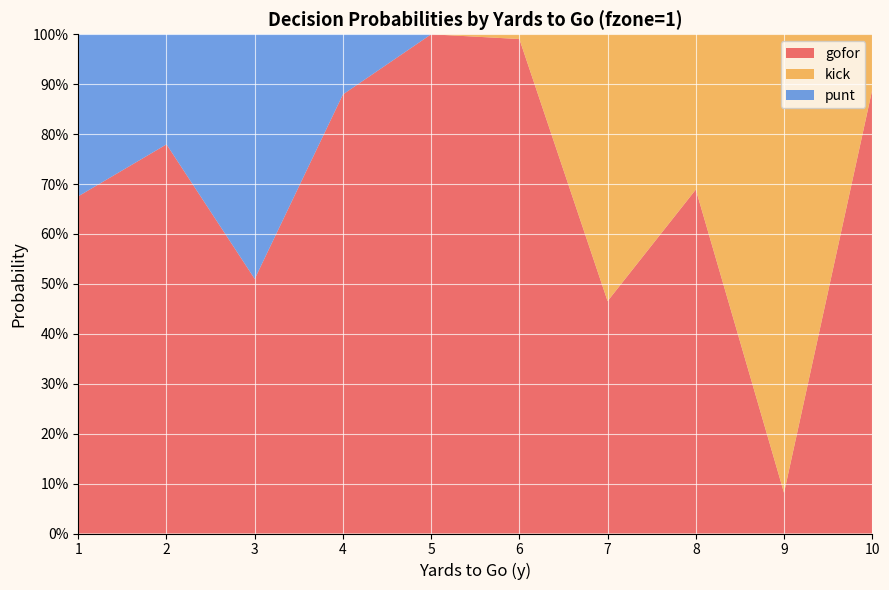

Reading left to right, transcribe all the data shown in this chart.

gofor: 1=0.7	2=0.8	3=0.5	4=0.9	5=1.0	6=1.0	7=0.5	8=0.7	9=0.1	10=0.9
kick: 1=0.0	2=0.0	3=0.0	4=0.0	5=0.0	6=0.0	7=0.5	8=0.3	9=0.9	10=0.1
punt: 1=0.3	2=0.2	3=0.5	4=0.1	5=0.0	6=0.0	7=0.0	8=0.0	9=0.0	10=0.0